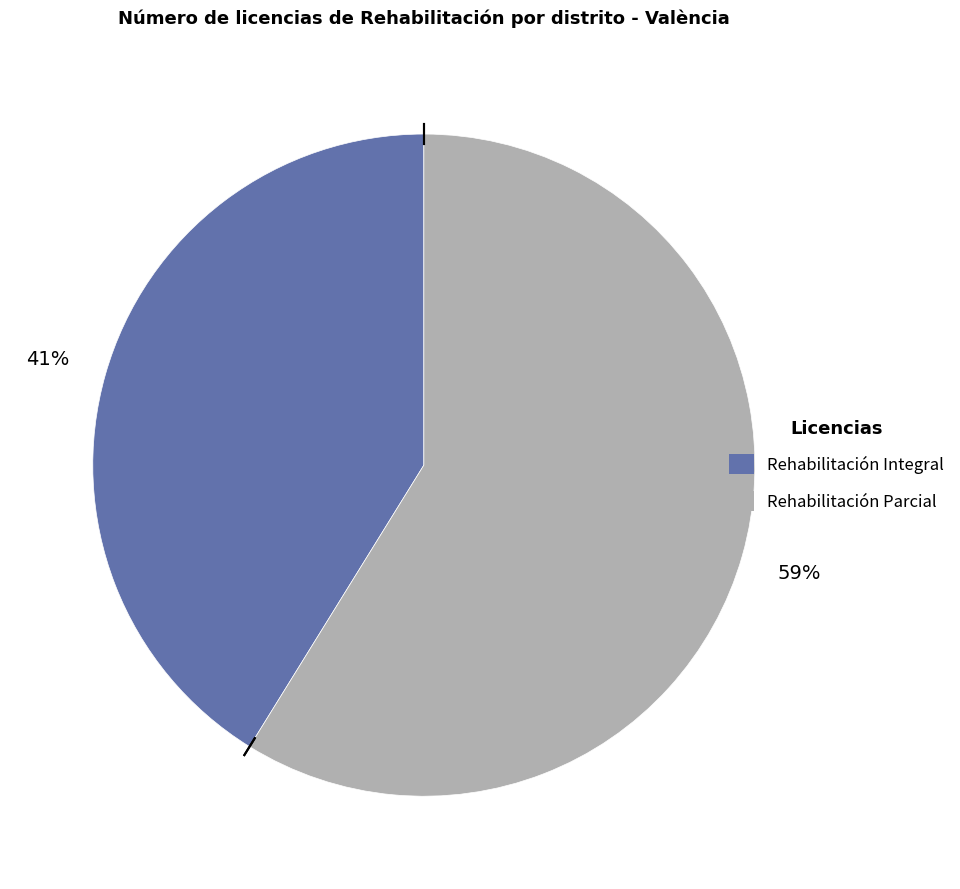

To the nearest percent, what is the average slice percentage?

50%